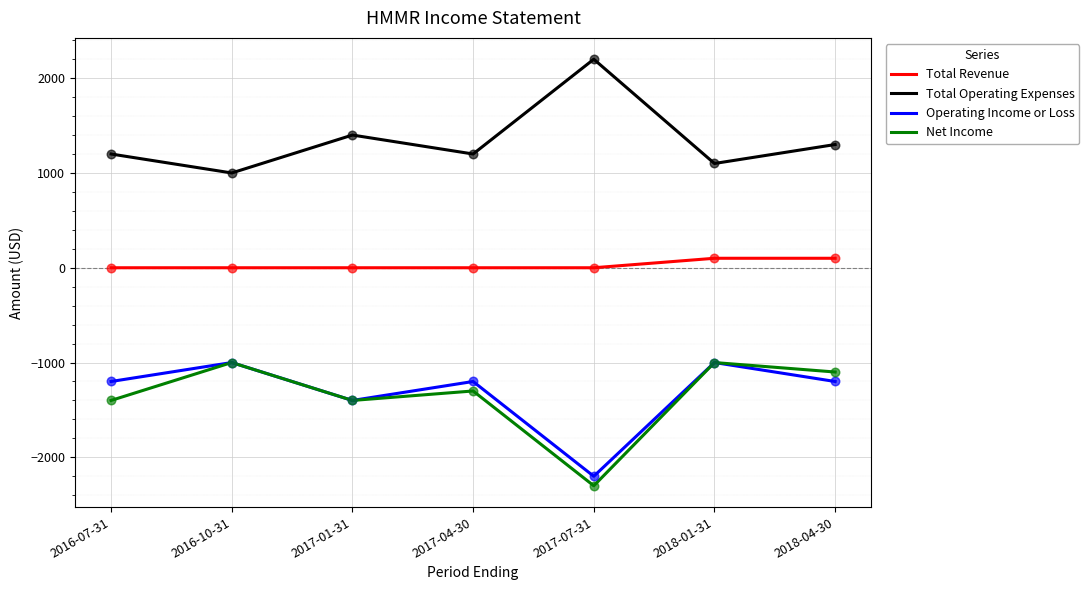

Which series has the largest total across all categories?

Total Operating Expenses